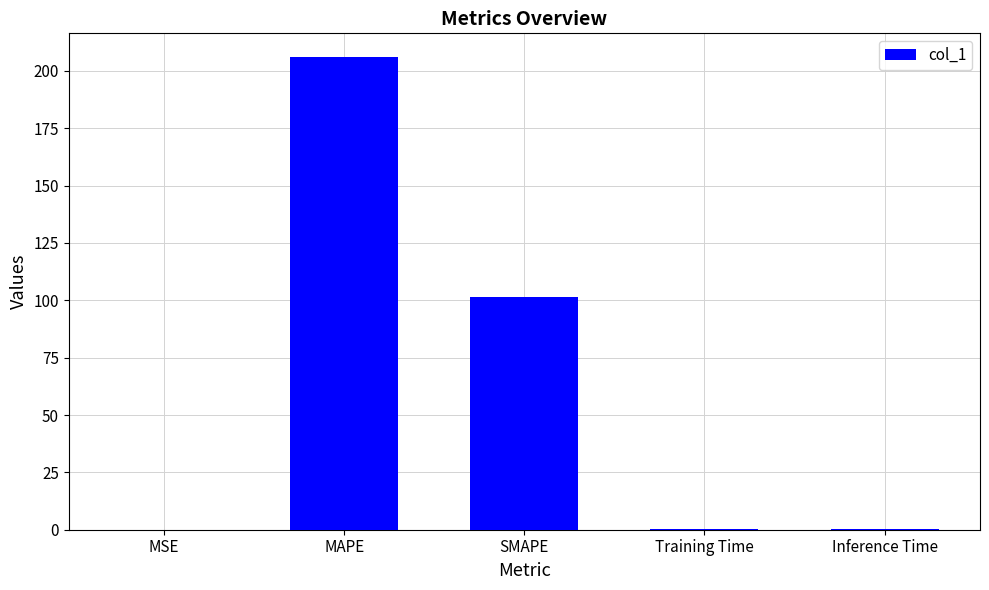

The chart shows a value of 0.0 at MSE. True or false?

True